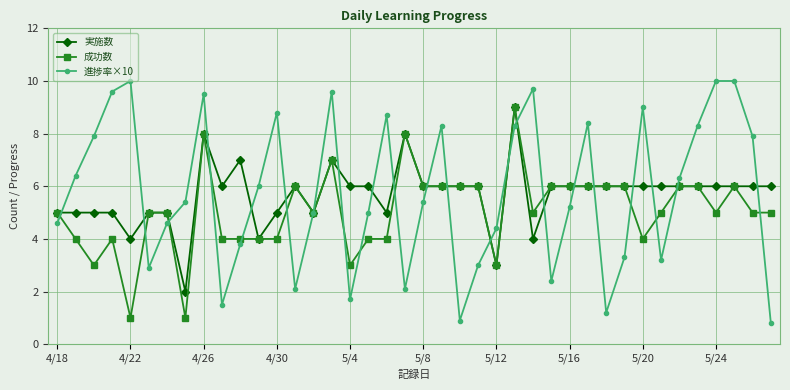

Reading left to right, list all the values displayed in this chart.

実施数: 5.0	5.0	5.0	5.0	4.0	5.0	5.0	2.0	8.0	6.0	7.0	4.0	5.0	6.0	5.0	7.0	6.0	6.0	5.0	8.0	6.0	6.0	6.0	6.0	3.0	9.0	4.0	6.0	6.0	6.0	6.0	6.0	6.0	6.0	6.0	6.0	6.0	6.0	6.0	6.0
成功数: 5.0	4.0	3.0	4.0	1.0	5.0	5.0	1.0	8.0	4.0	4.0	4.0	4.0	6.0	5.0	7.0	3.0	4.0	4.0	8.0	6.0	6.0	6.0	6.0	3.0	9.0	5.0	6.0	6.0	6.0	6.0	6.0	4.0	5.0	6.0	6.0	5.0	6.0	5.0	5.0
進捗率×10: 4.6	6.4	7.9	9.6	10.0	2.9	4.6	5.4	9.5	1.5	3.8	6.0	8.8	2.1	5.0	9.6	1.7	5.0	8.7	2.1	5.4	8.3	0.9	3.0	4.4	8.3	9.7	2.4	5.2	8.4	1.2	3.3	9.0	3.2	6.3	8.3	10.0	10.0	7.9	0.8